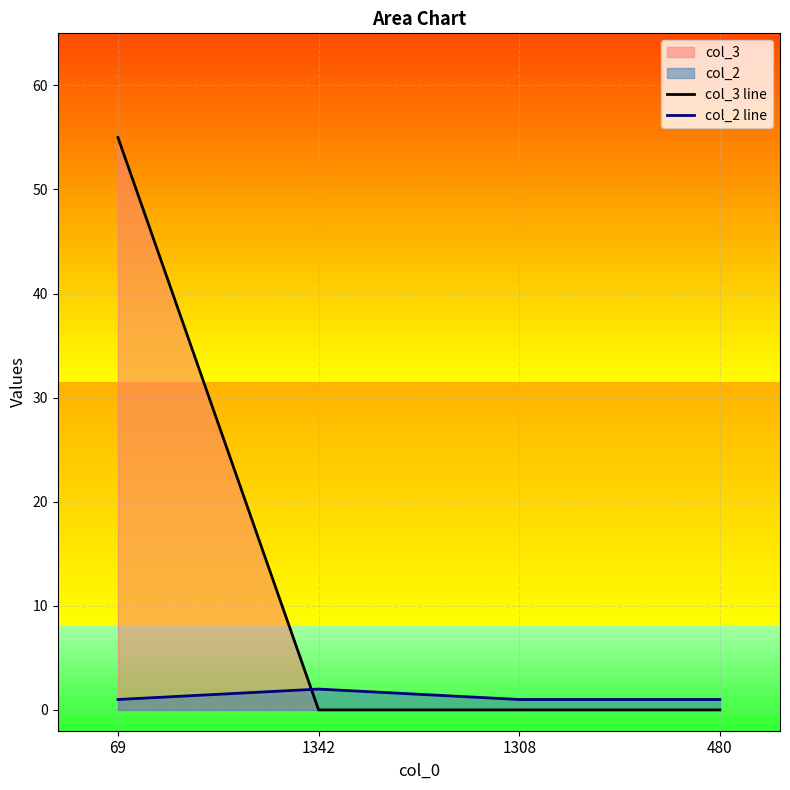

What is the maximum value for col_2 line?

2